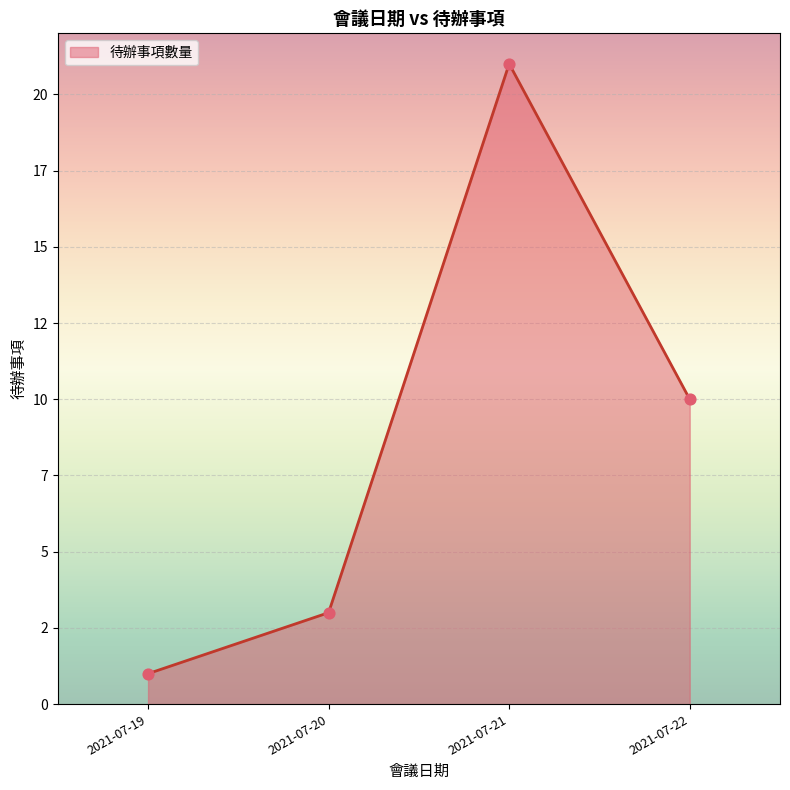

Approximately how many times larger is the value at 2021-07-22 compared to 2021-07-20?

3.3